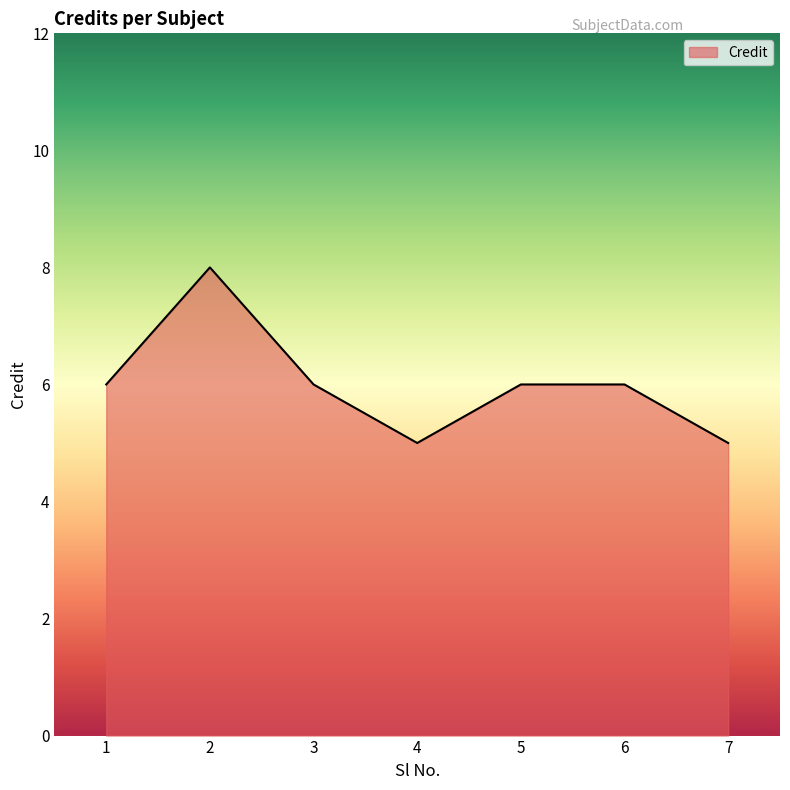

What is the minimum value shown in the chart?

5